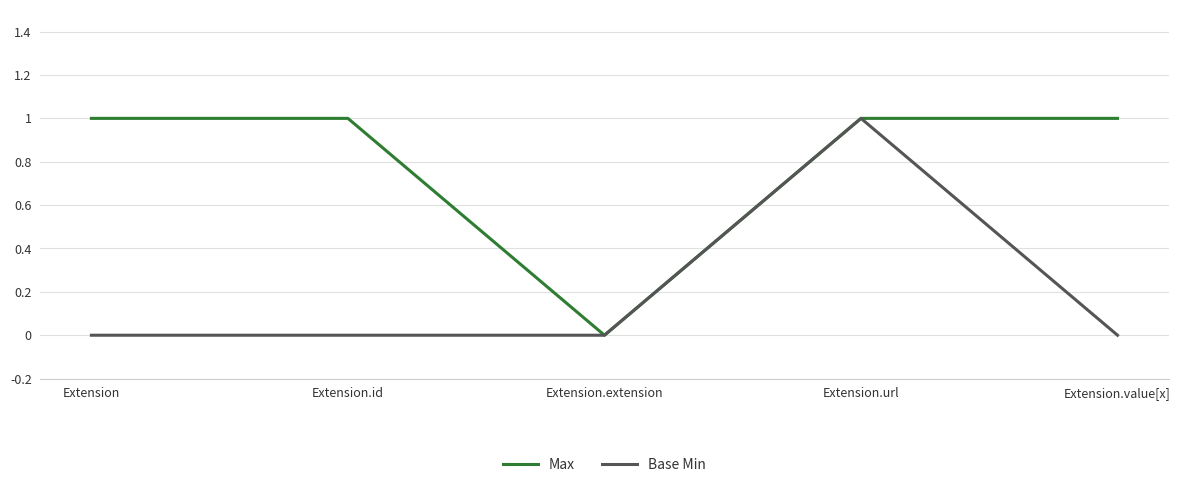

What are all the series names shown in the legend?

Max, Base Min